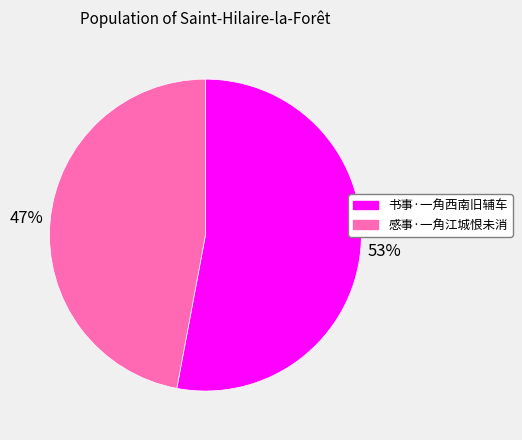

To the nearest percent, what is the combined percentage of 感事·一角江城恨未消 and 书事·一角西南旧辅车?

100%